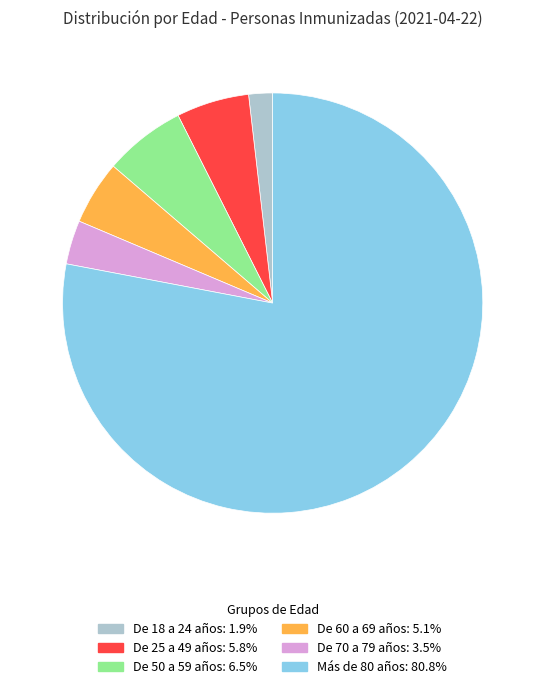

Does any single category account for the majority?

Yes